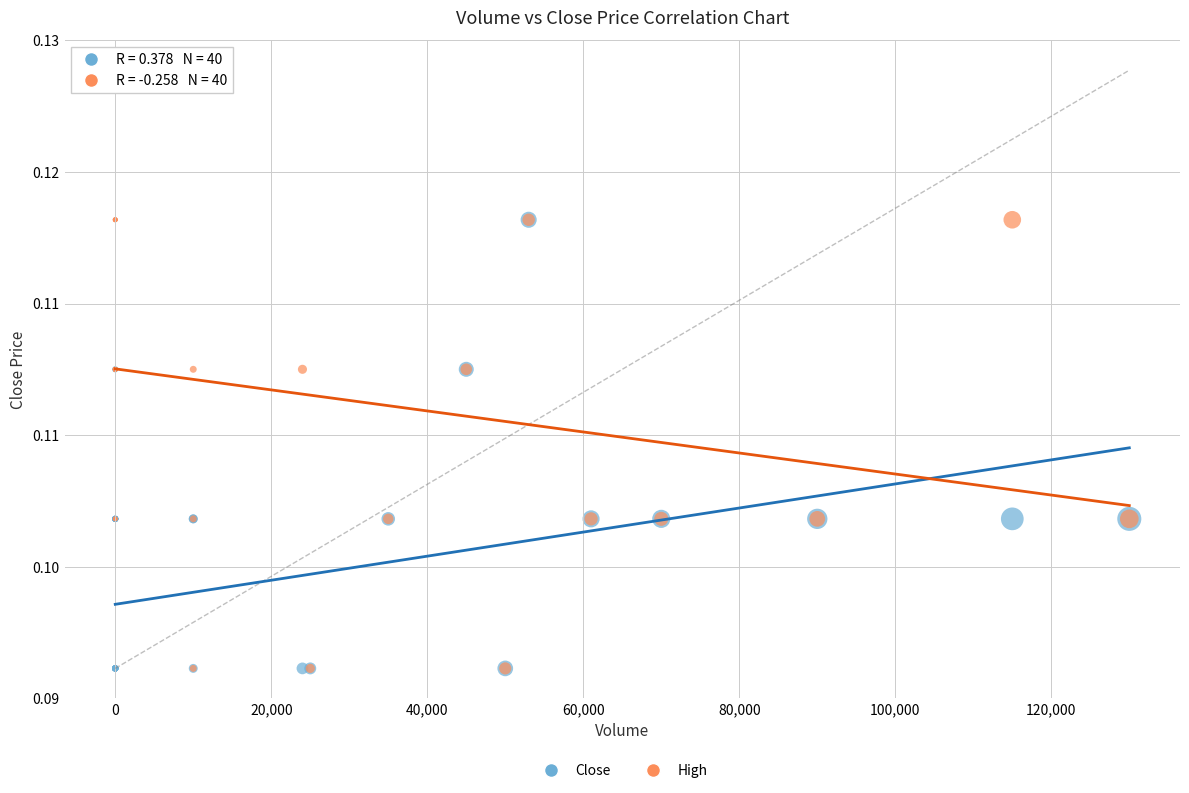

What are all the series names shown in the legend?

Close, High